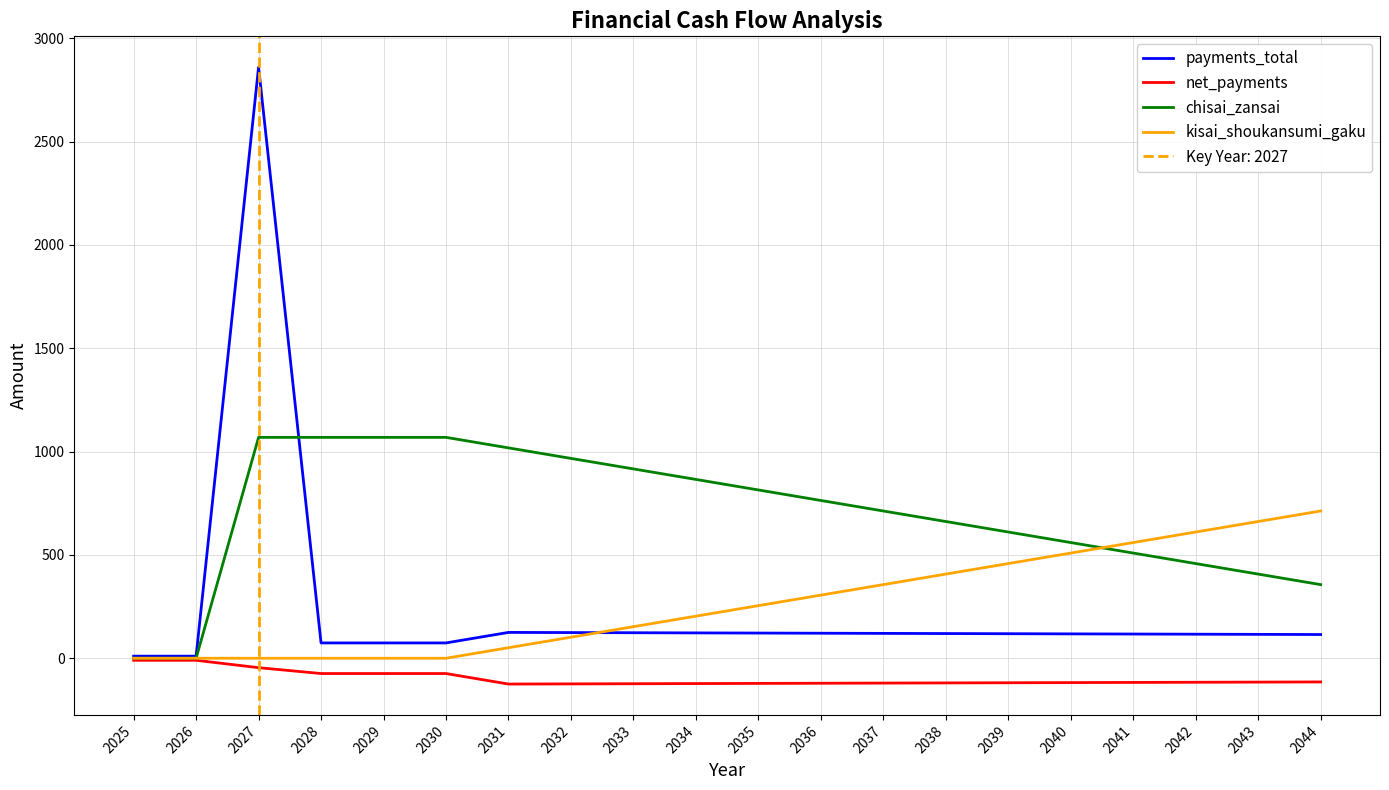

What is the total value across all series at 2031?

1068.8